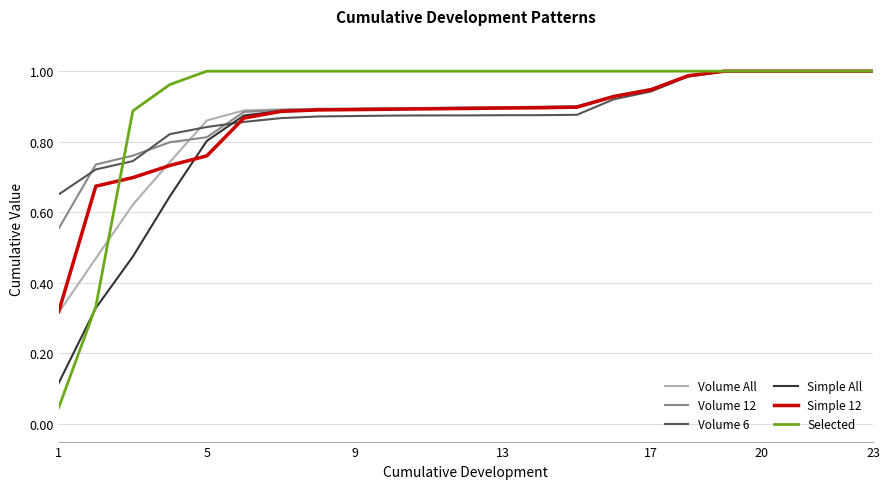

What are all the series names shown in the legend?

Volume All, Volume 12, Volume 6, Simple All, Simple 12, Selected